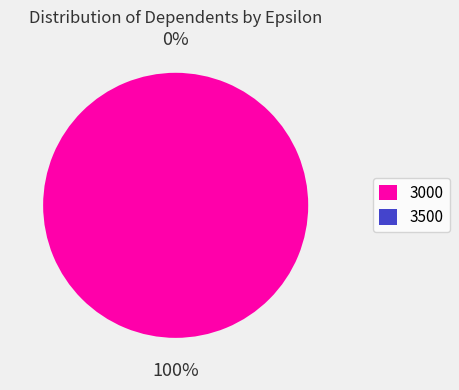

To the nearest percent, what is the average slice percentage?

50%